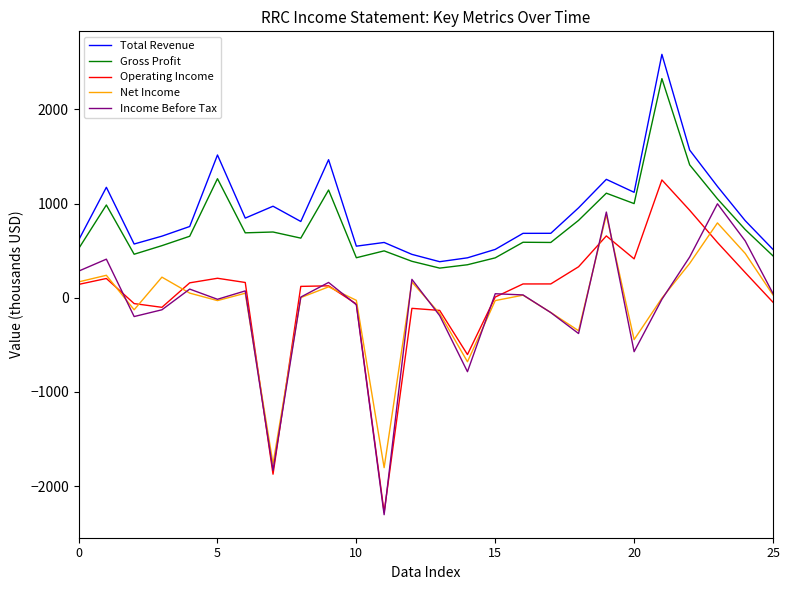

Which series has the widest spread of values?

Operating Income